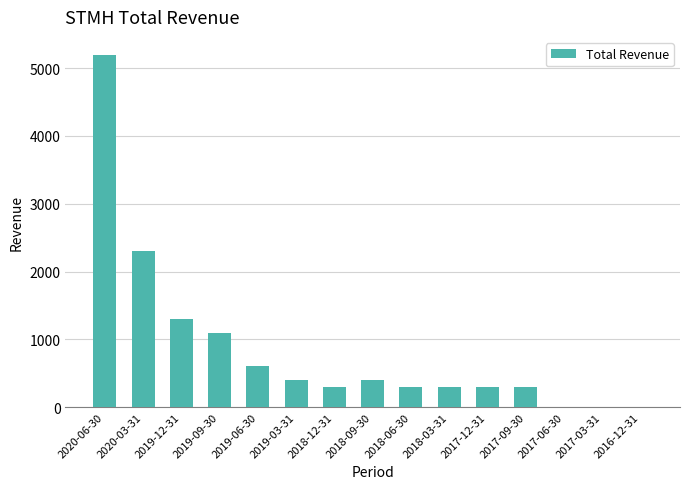

How many series are shown in this chart?

1